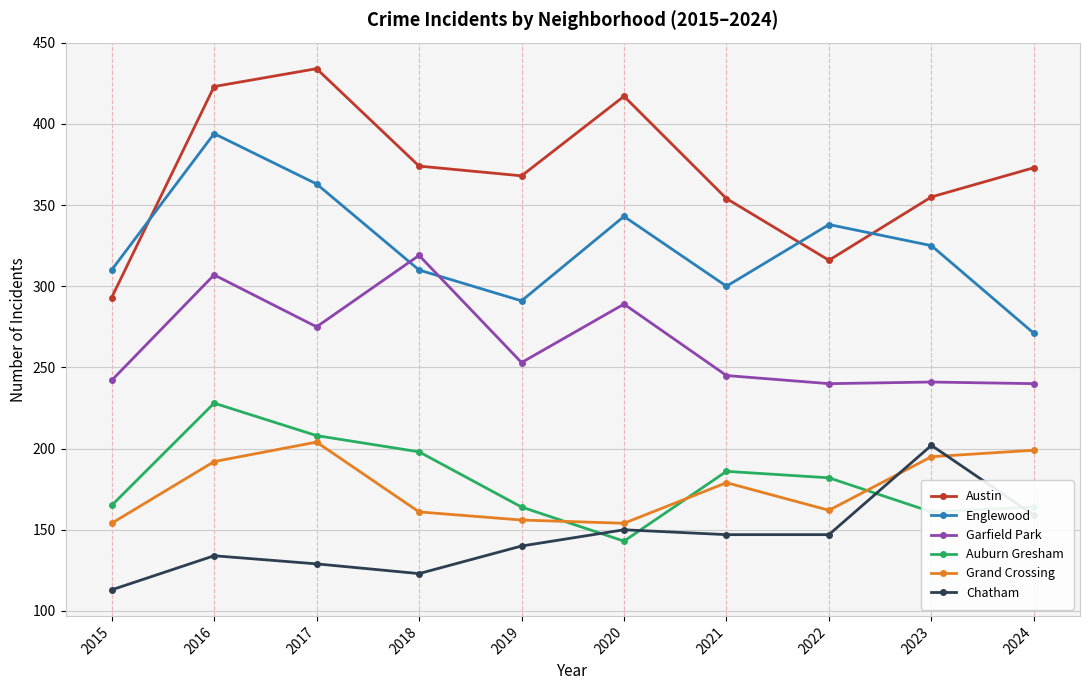

How many values in the Austin series are below 373?

5